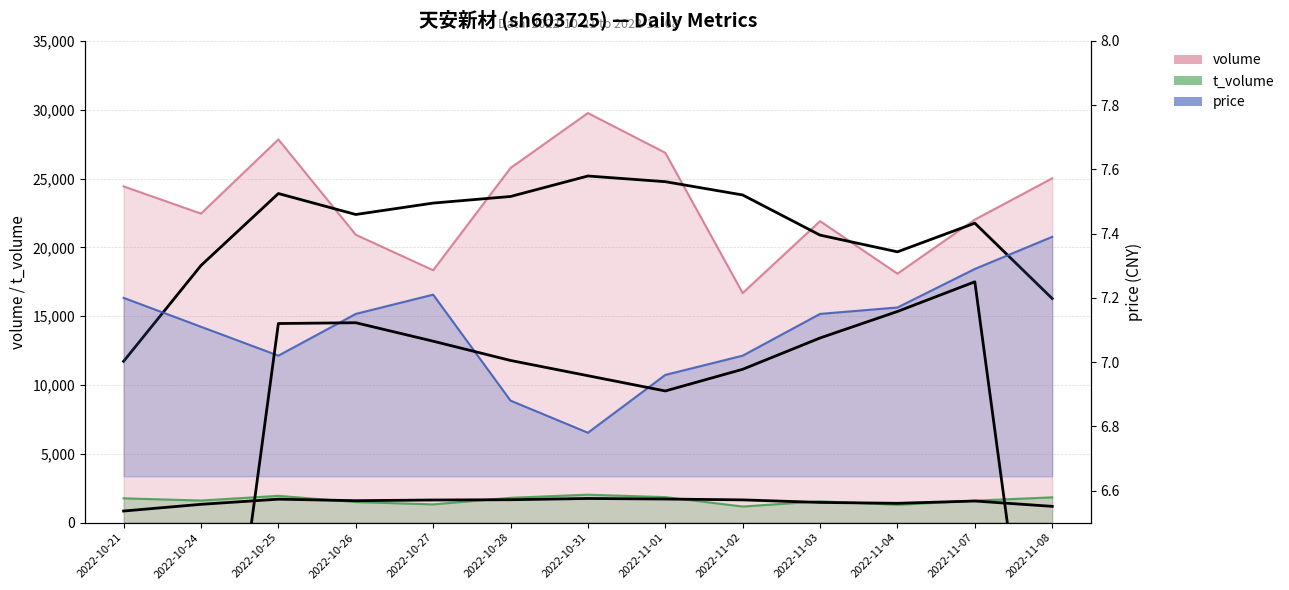

Reading left to right, list all the values displayed in this chart.

volume: 24431.0	22455.0	27843.0	20919.0	18339.0	25770.0	29761.0	26874.0	16684.0	21908.0	18092.0	22019.0	25018.0
t_volume: 1767.0	1606.0	1949.0	1496.0	1328.0	1804.0	2031.0	1855.0	1172.0	1552.0	1296.0	1596.0	1839.0
price: 7.2	7.1	7.0	7.2	7.2	6.9	6.8	7.0	7.0	7.2	7.2	7.3	7.4